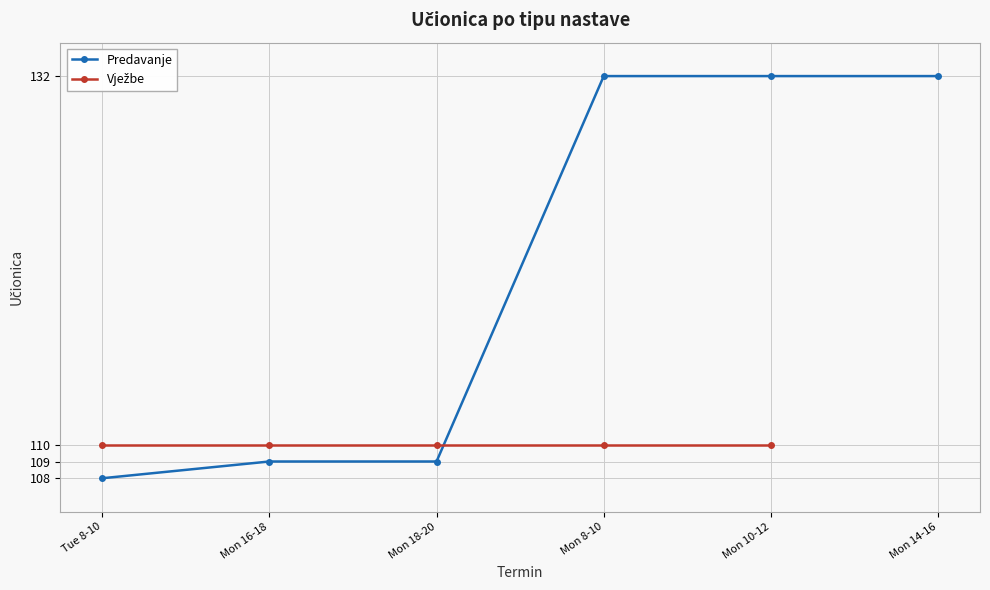

What is the value of the Predavanje point at the 5th from the left?

132